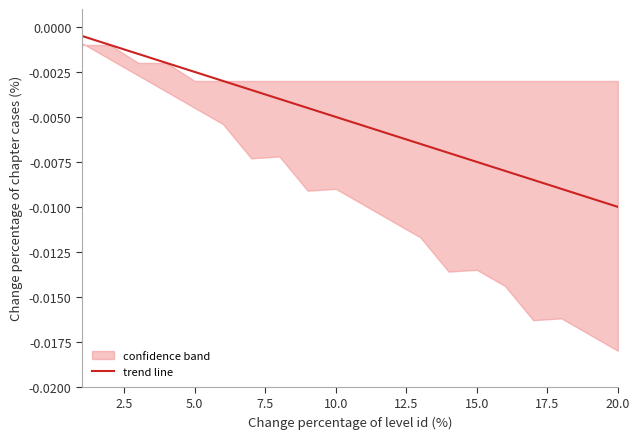

Which category has the lowest value in the trend line series?

20.0